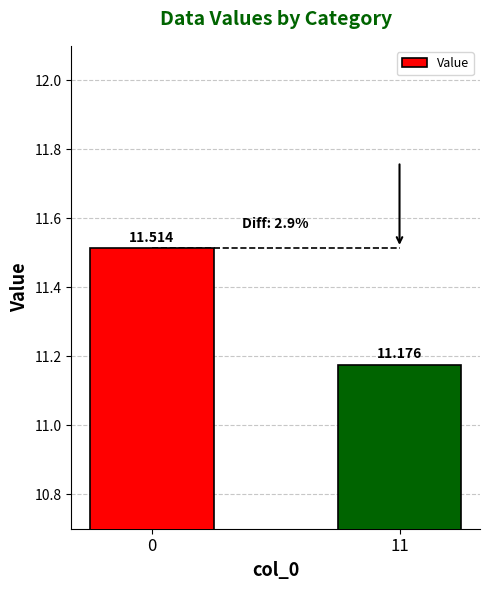

Is it true that the value at 11 is 7.7?

False